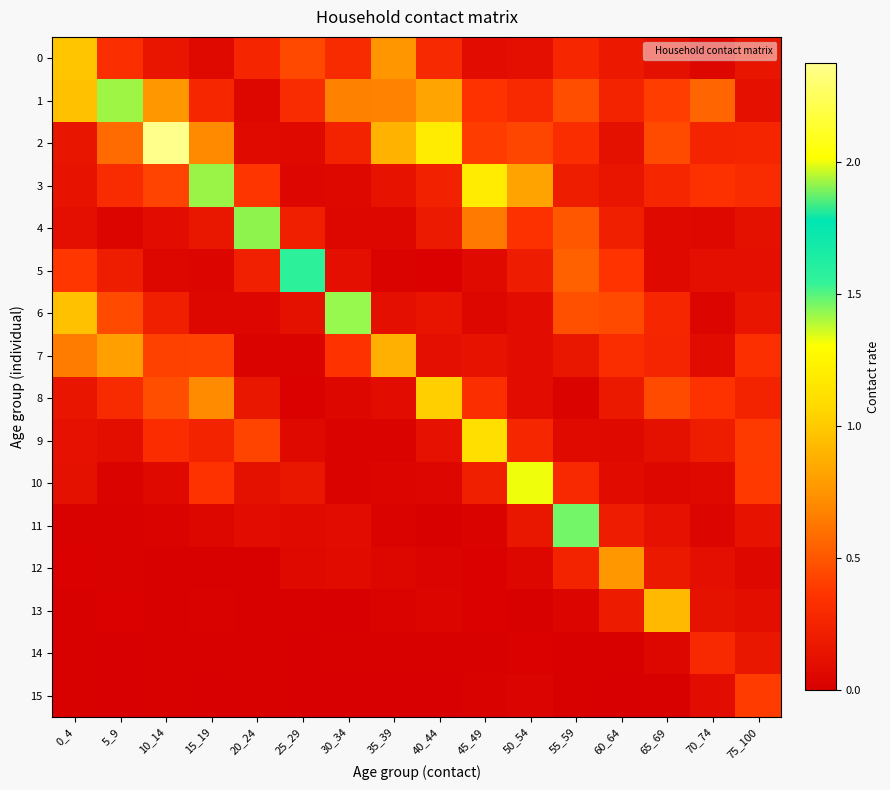

What is the difference between the highest and lowest values at 20_24?

1.9